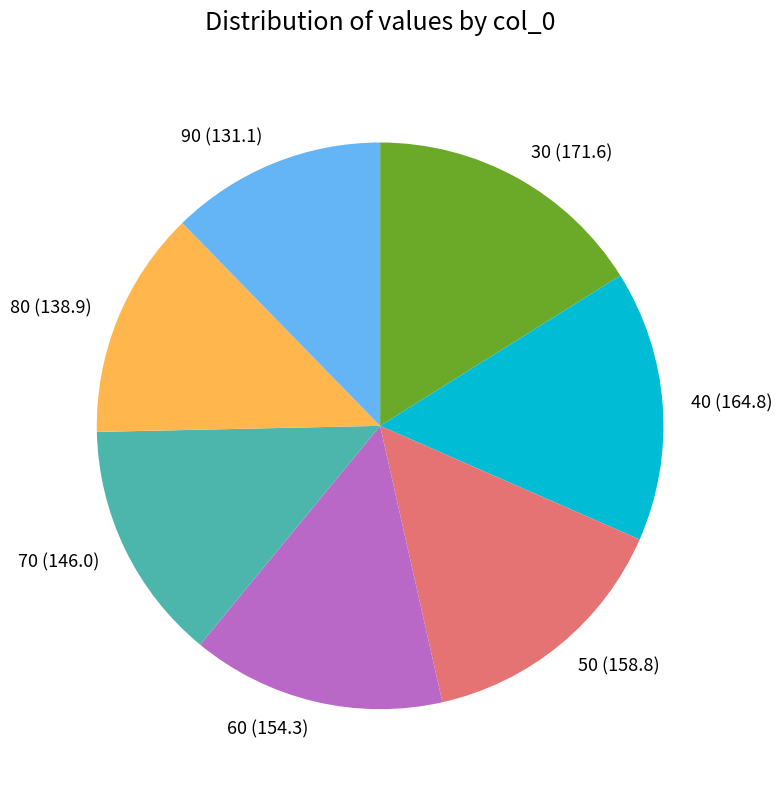

Is it true that 90 is 1% of the pie?

False